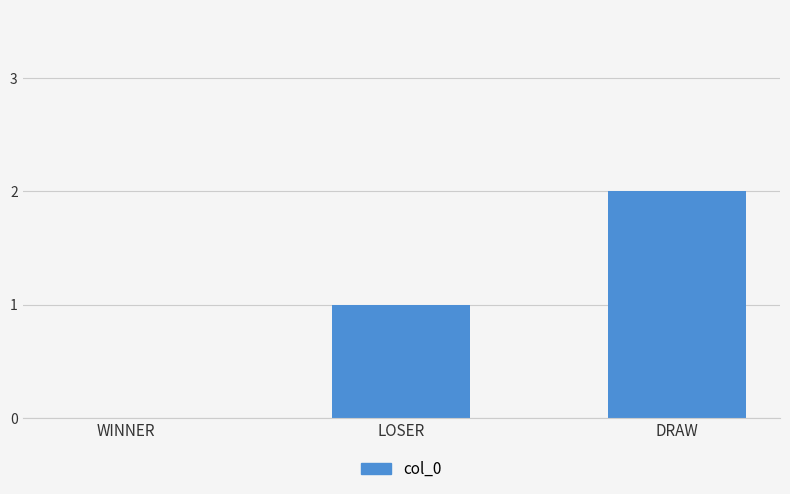

What is the difference between the values at DRAW and LOSER?

1